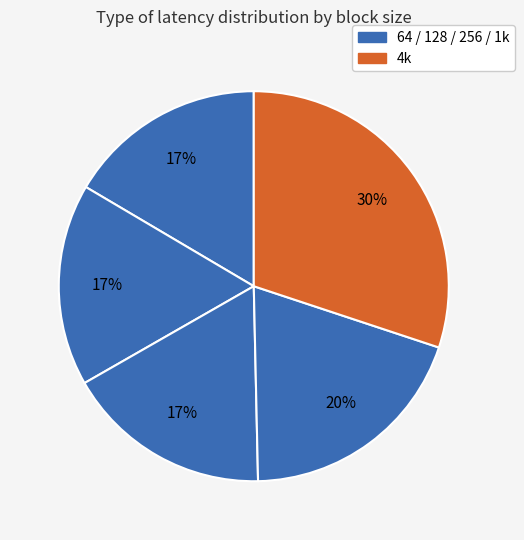

How many slices are in this pie chart?

5